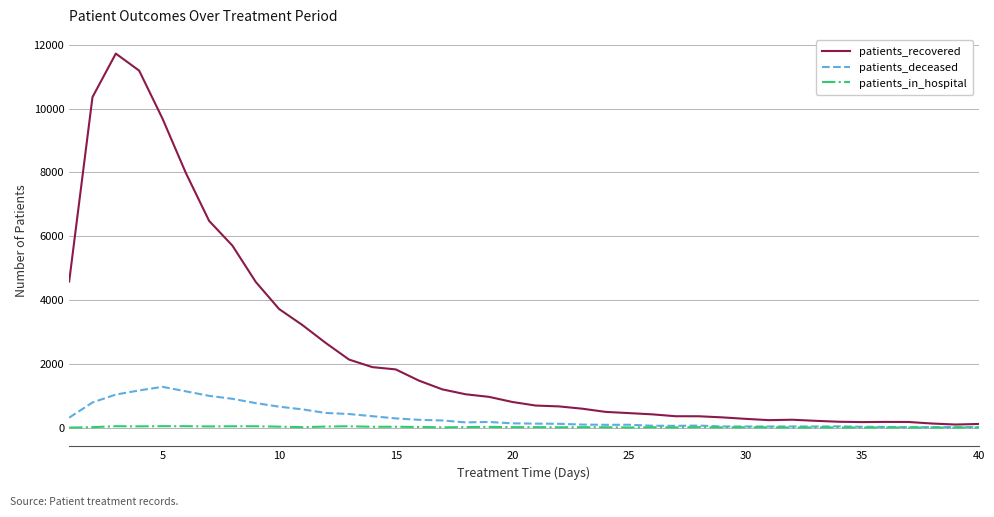

Which series has the largest total across all categories?

patients_recovered